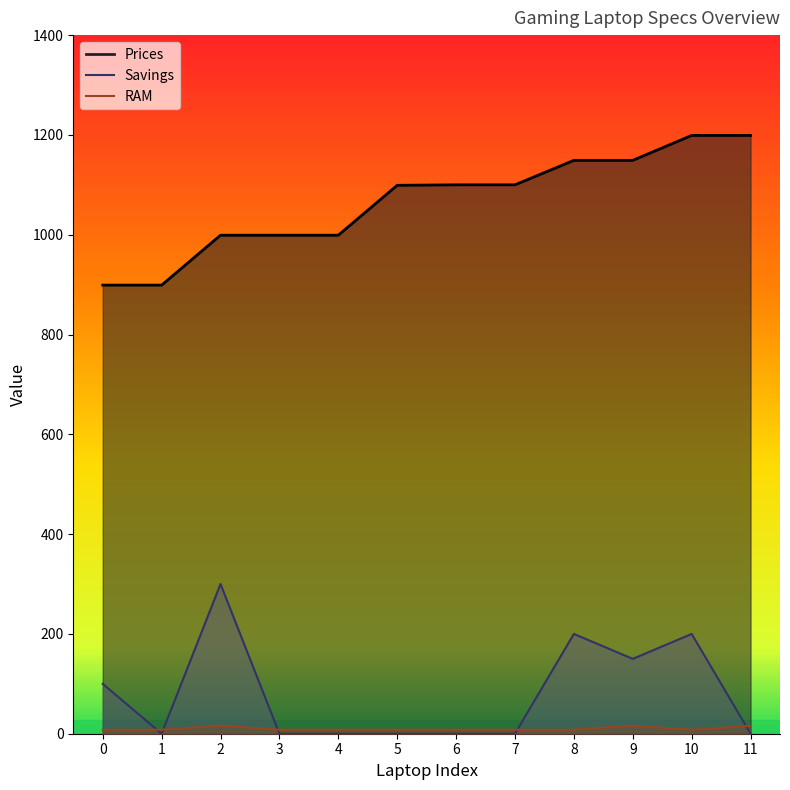

True or false: Savings and RAM cross at least once.

True